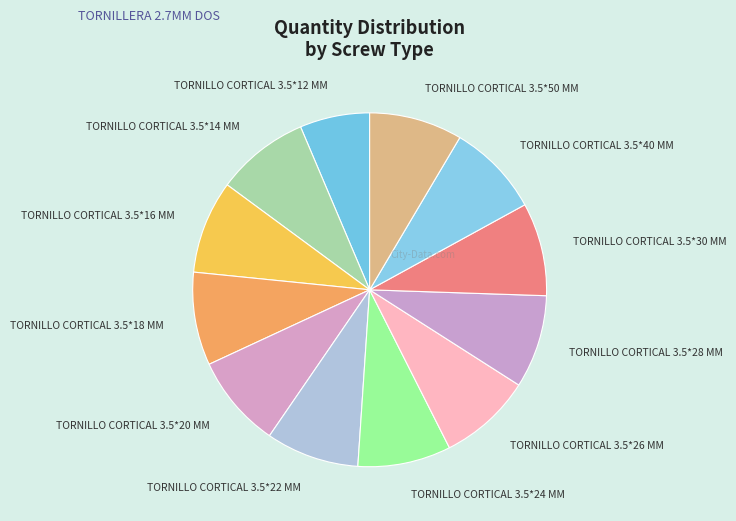

Approximately how many times larger is the value at TORNILLO CORTICAL 3.5*18 MM compared to TORNILLO CORTICAL 3.5*12 MM?

1.3